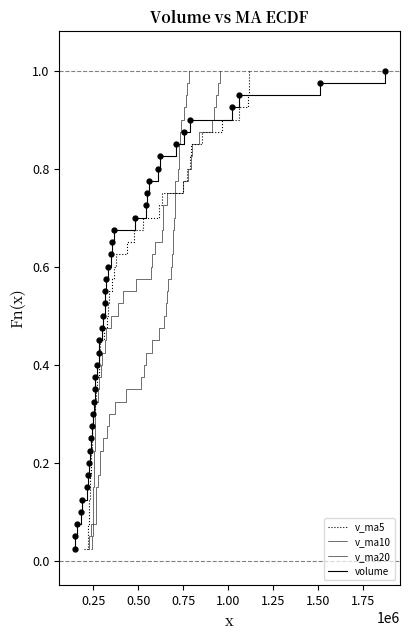

The v_ma5 series shows 0.7 at 19. True or false?

False